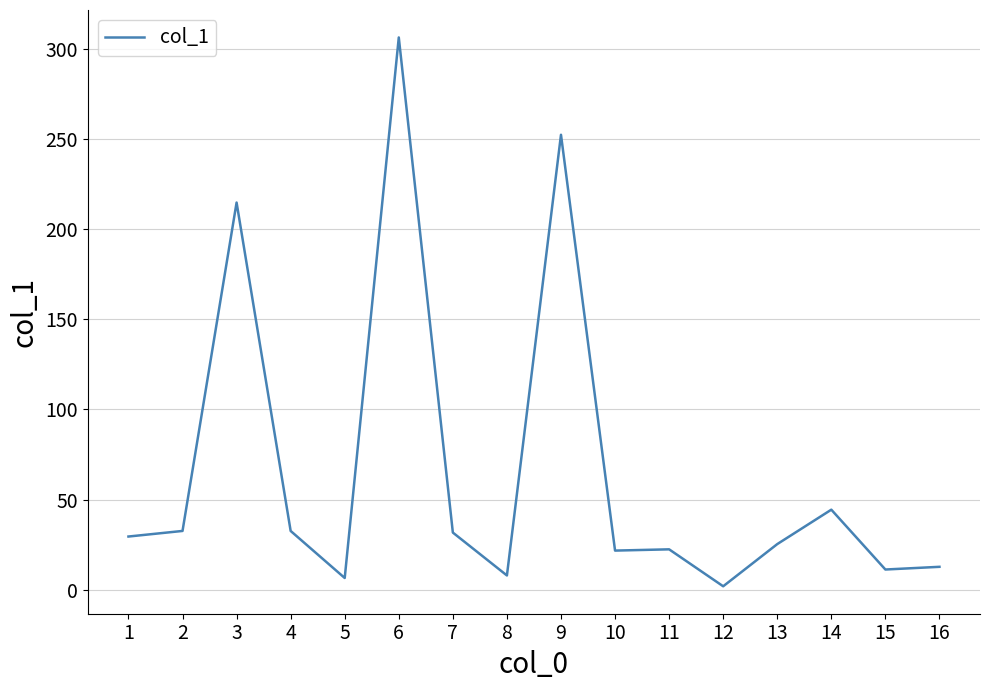

True or false: the data shows 11.2 at 15.

True